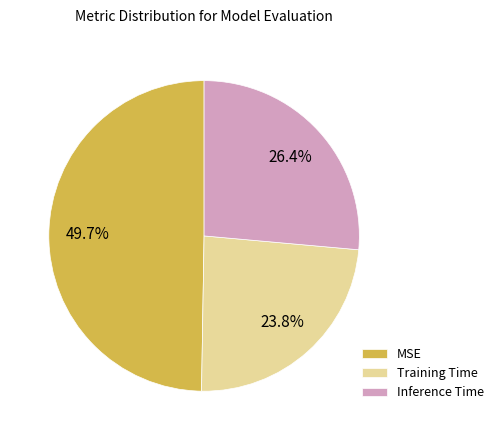

How many slices are in this pie chart?

3